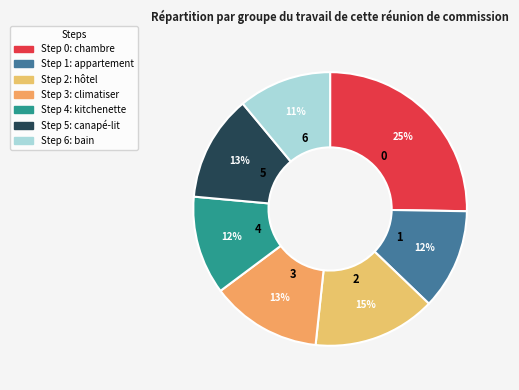

Is there a majority slice in this chart?

No